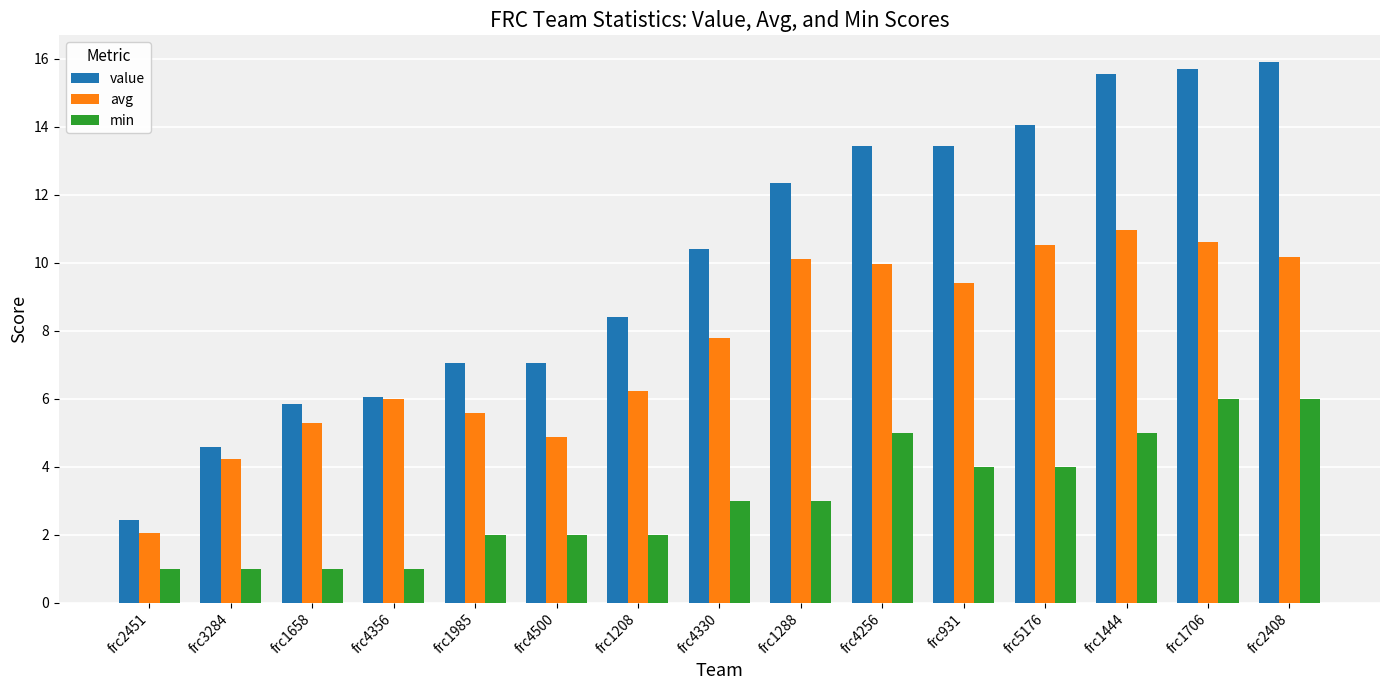

The min series shows 8.7 at frc4256. True or false?

False